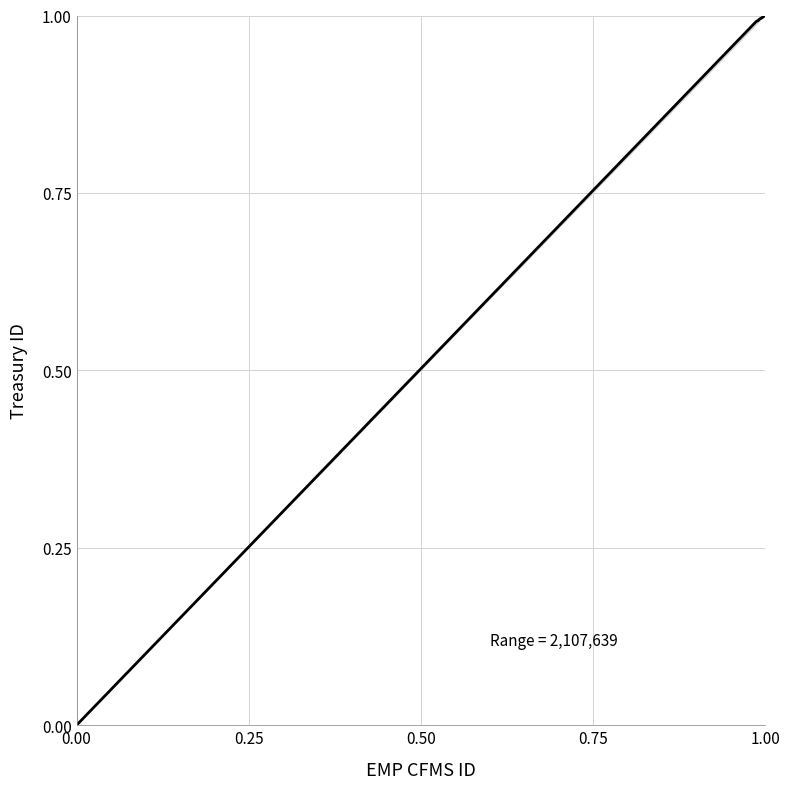

What is the difference between the maximum and minimum values?

1.0